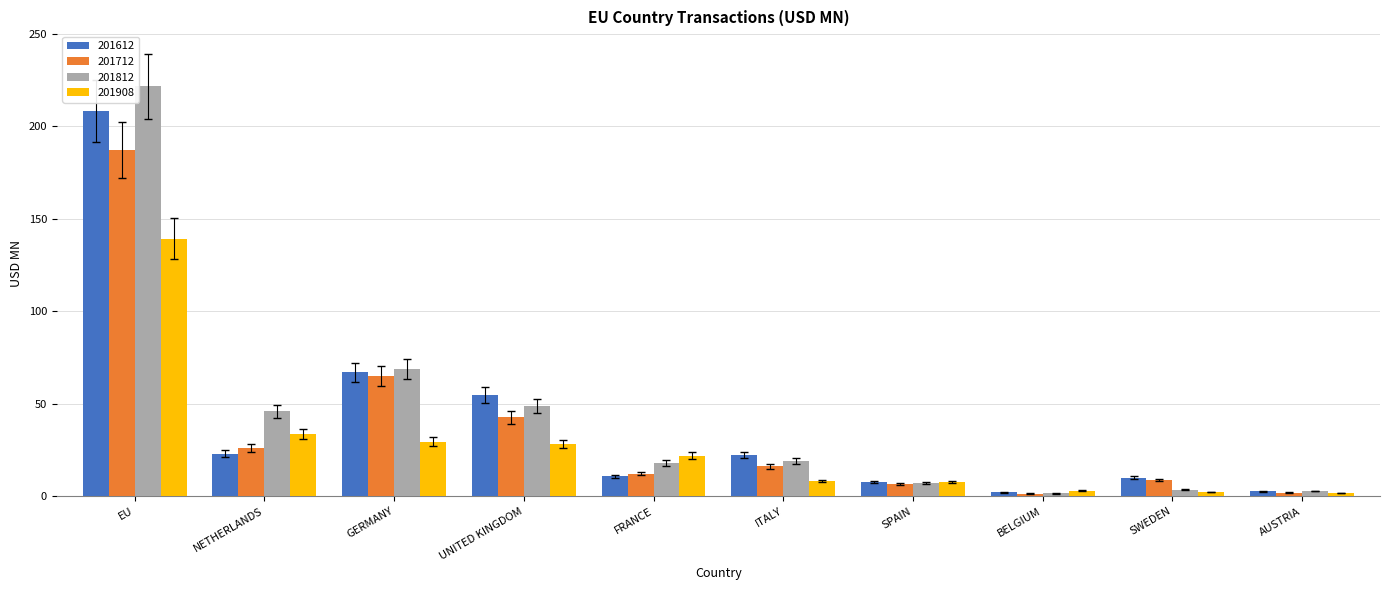

What is the label of the 3rd bar from the left?

GERMANY